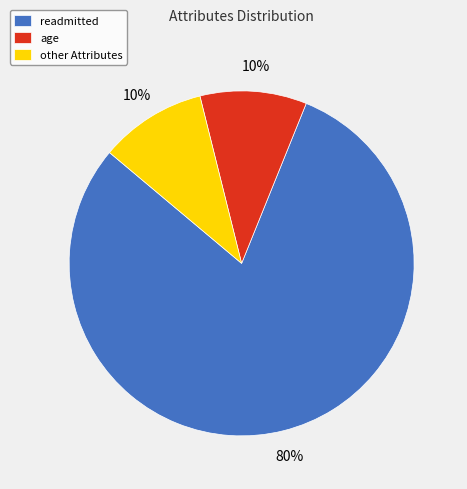

Combined, do other Attributes and age account for over 50%?

No